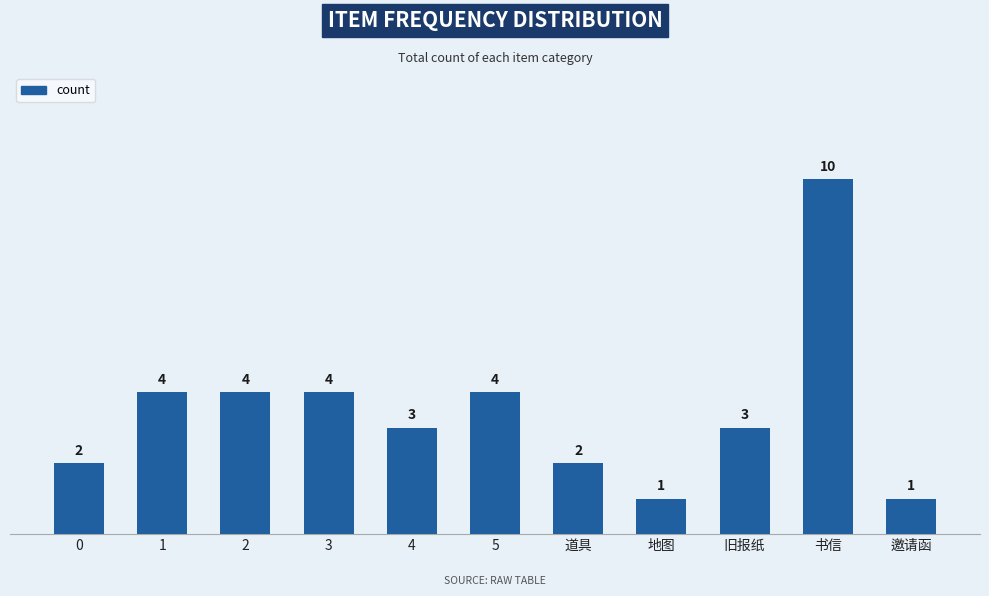

The chart shows a value of 2 at 地图. True or false?

False